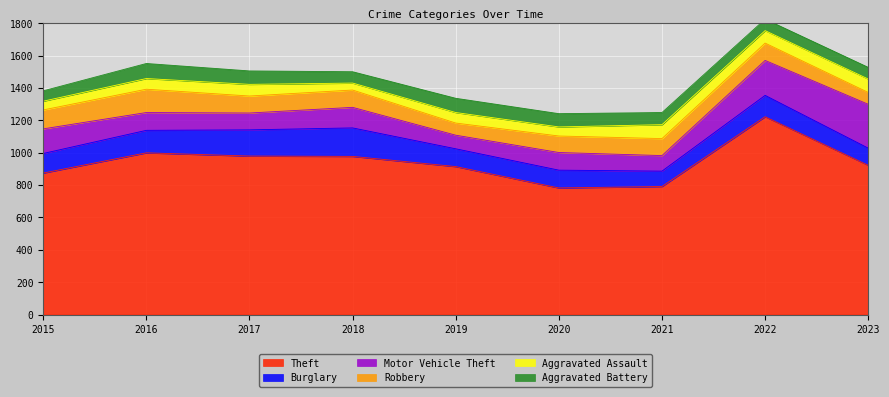

Where is Aggravated Assault nearest to the value 64?

2019